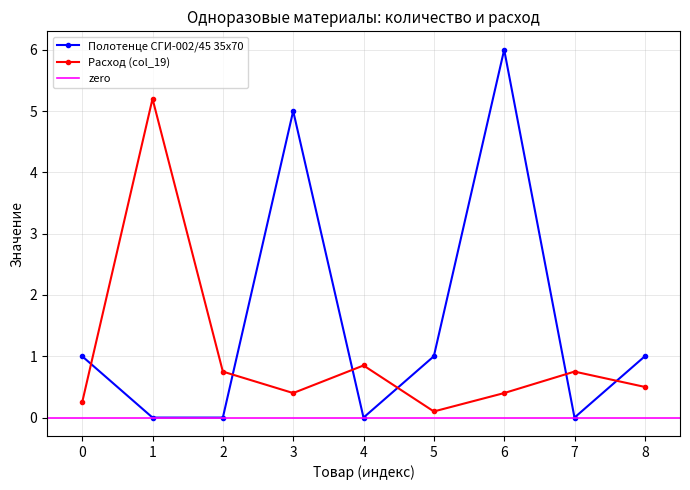

Reading right to left, transcribe all the data shown in this chart.

Полотенце СГИ-002/45 35х70: 1.0	0.0	6.0	1.0	0.0	5.0	0.0	0.0	1.0
Расход (col_19): 0.5	0.8	0.4	0.1	0.8	0.4	0.8	5.2	0.2